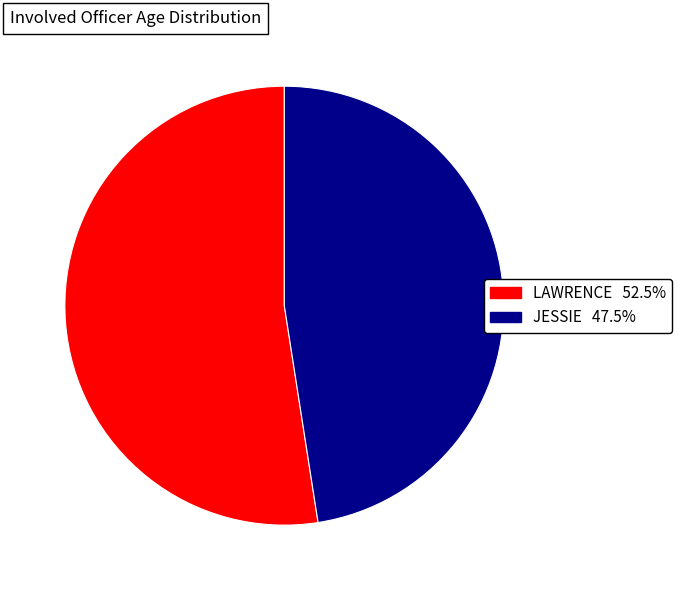

What is the smallest slice in the pie chart?

JESSIE